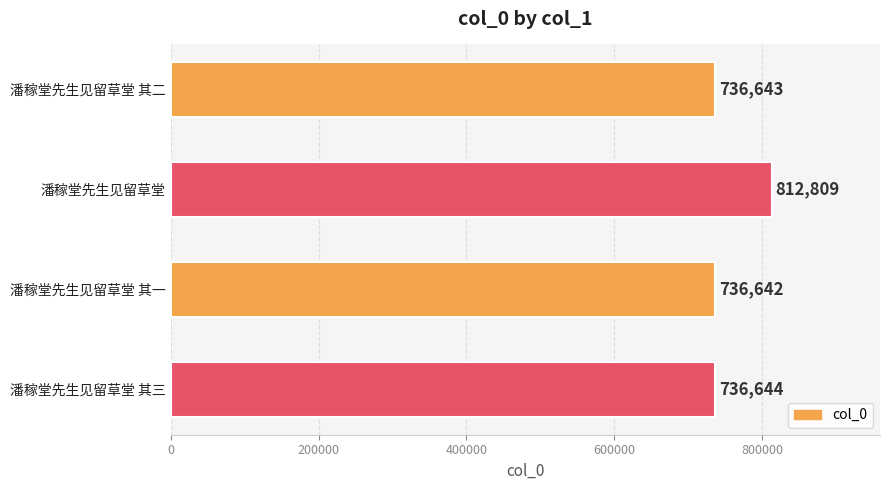

What is the difference between the maximum and minimum values?

76167